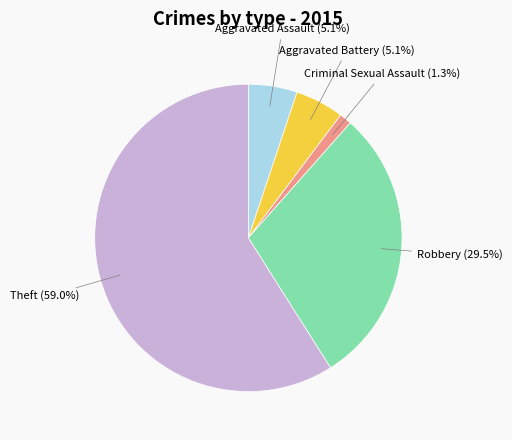

Is there a majority slice in this chart?

Yes